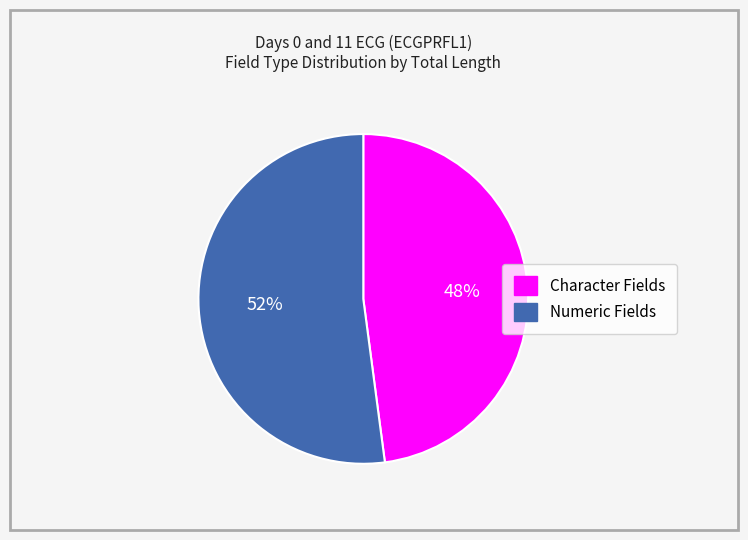

Is the sum of Numeric Fields and Character Fields greater than half?

Yes